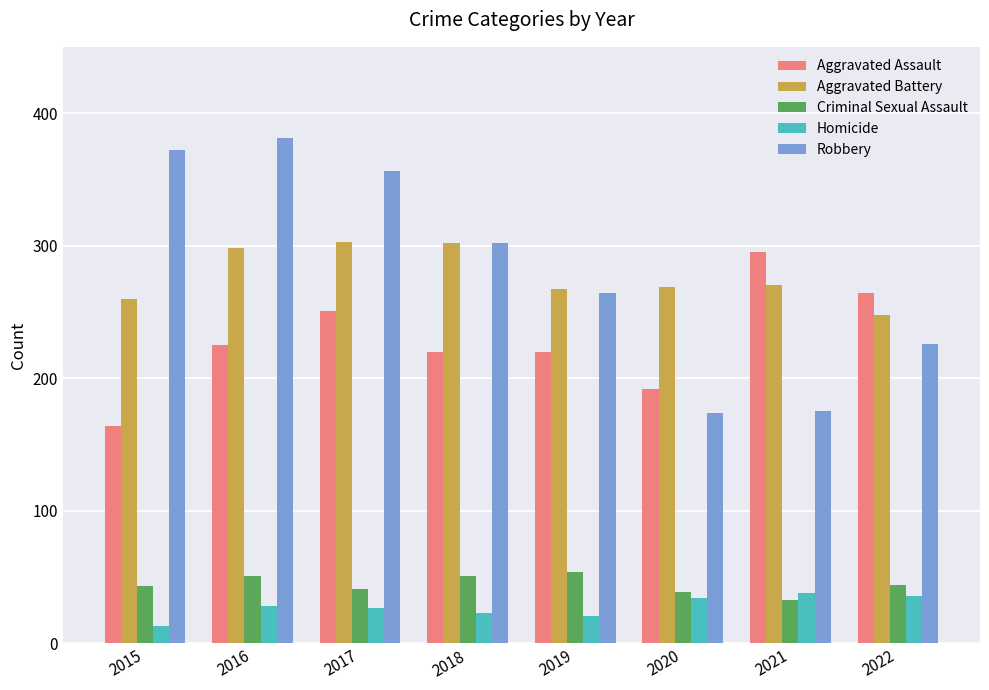

What are all the series names shown in the legend?

Aggravated Assault, Aggravated Battery, Criminal Sexual Assault, Homicide, Robbery